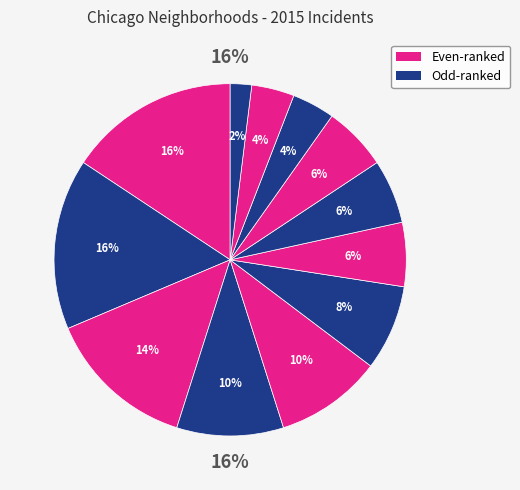

Is there a majority slice in this chart?

No